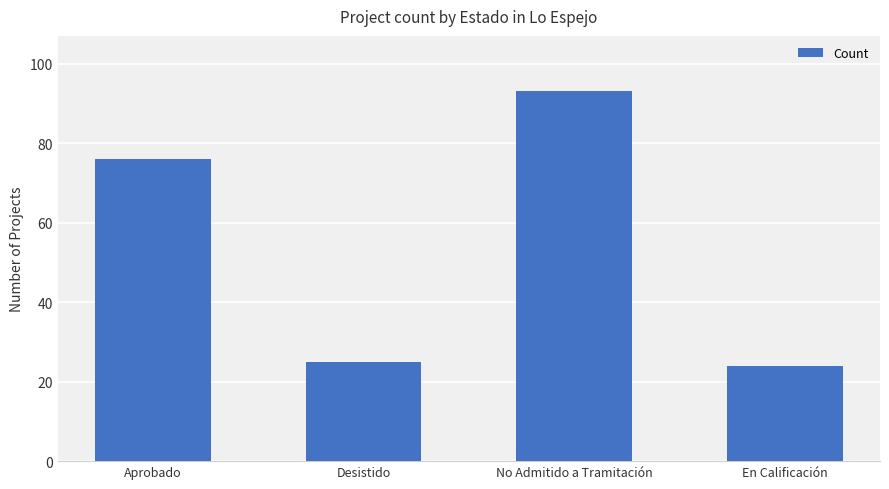

What is the label of the 2nd bar from the left?

Desistido